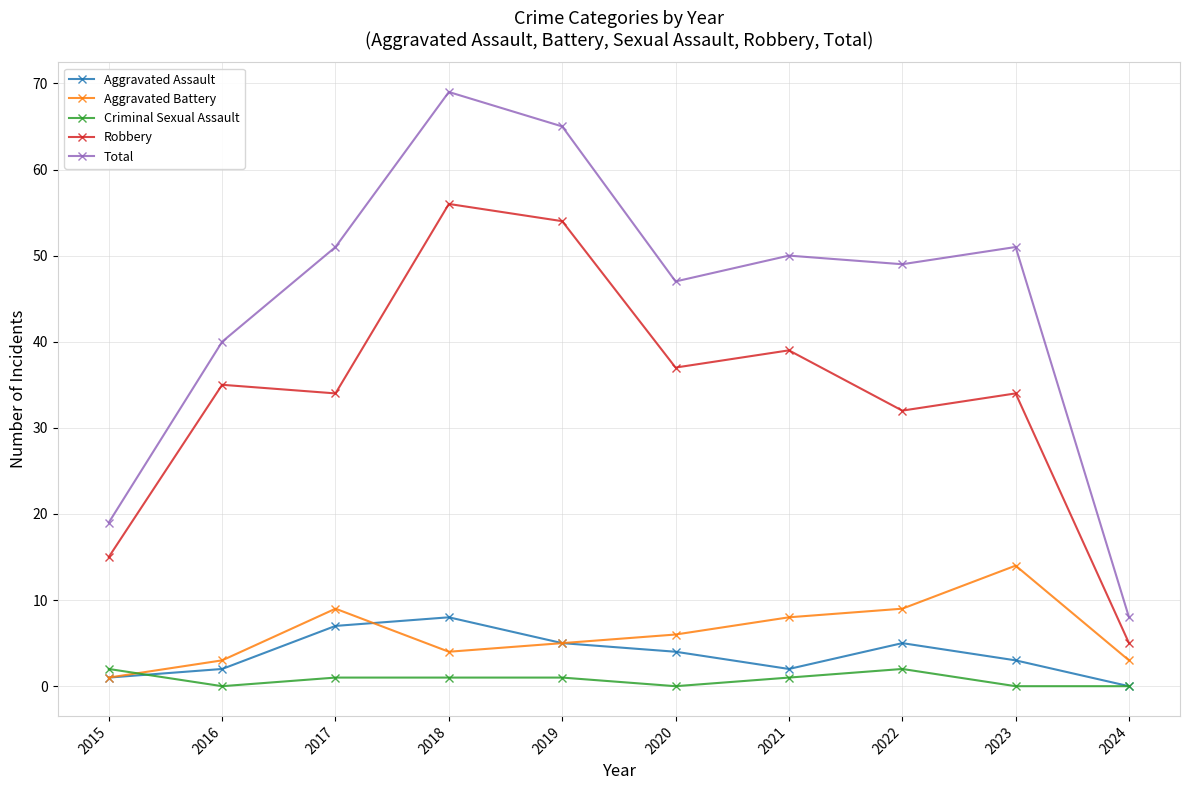

Is the value of Robbery at 2015 greater than the value of Criminal Sexual Assault at 2019?

Yes